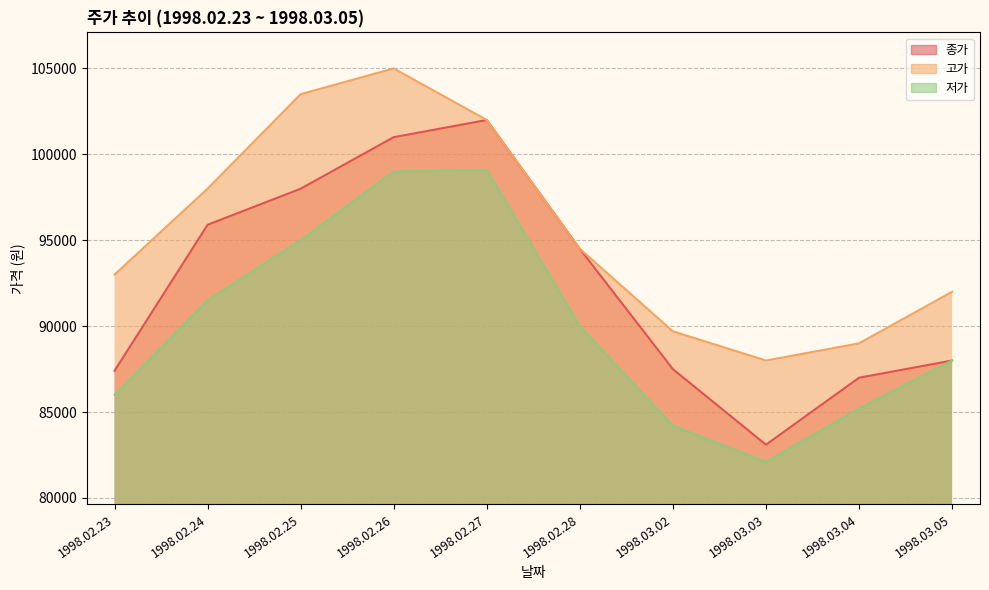

True or false: 저가 and 종가 cross at least once.

False